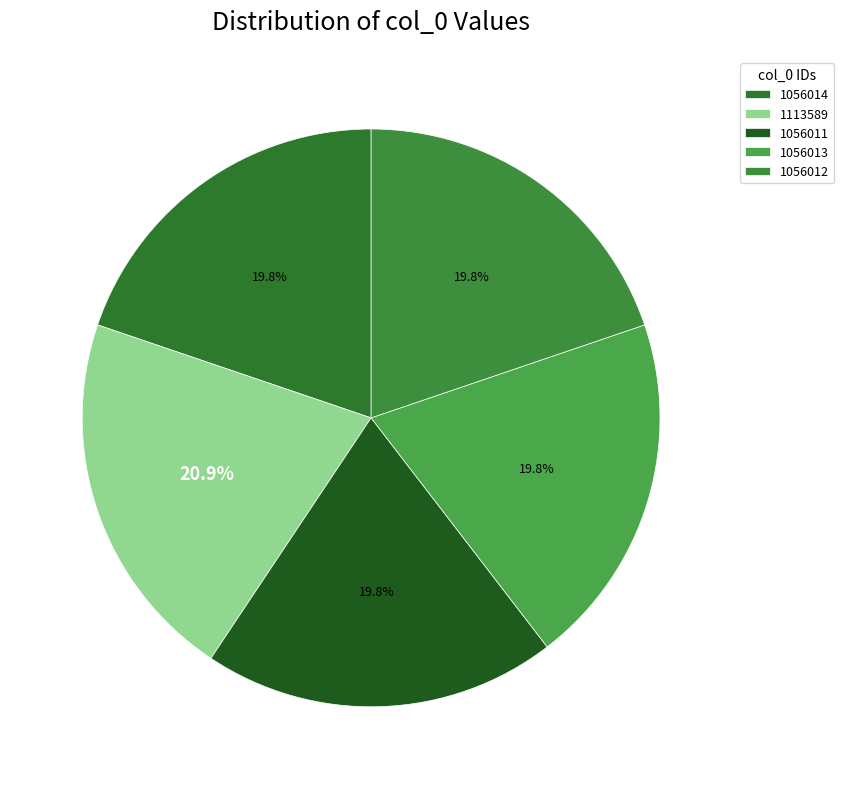

Does 1056013 represent more than half of the total?

No